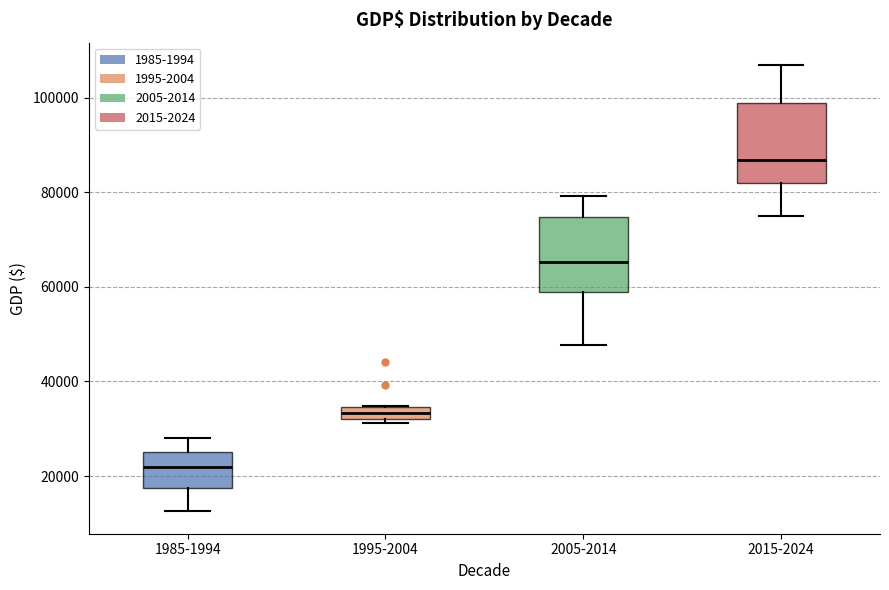

Which box's median line is the highest?

2015-2024